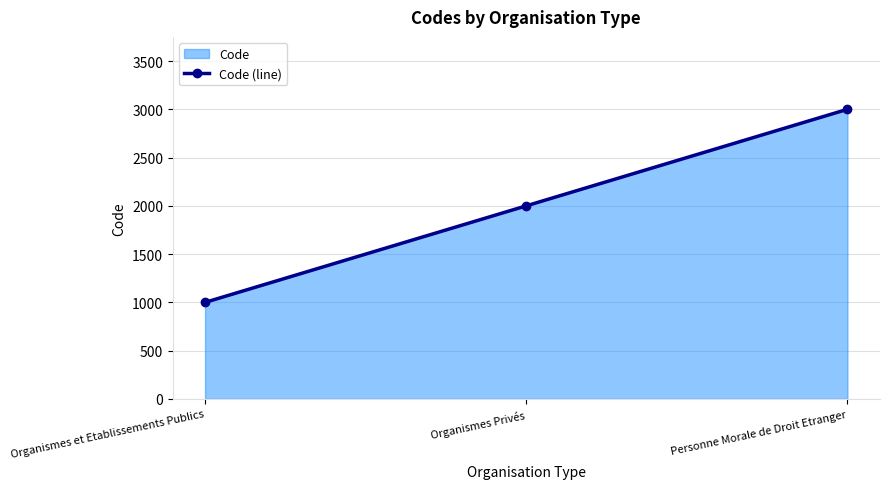

What is the change in value from Organismes et Etablissements Publics to Organismes Privés?

+1000